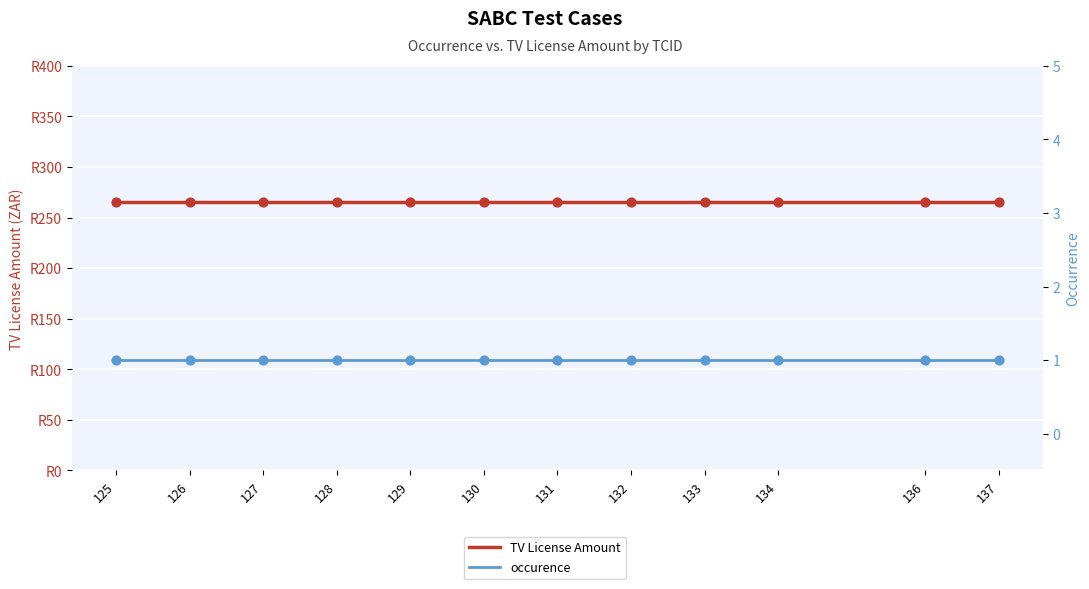

At which category is the sum across all series the highest?

125